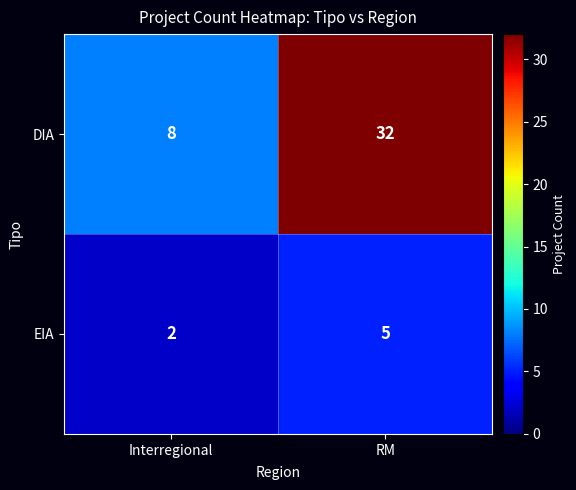

What is the sum of the EIA values at RM and Interregional?

7